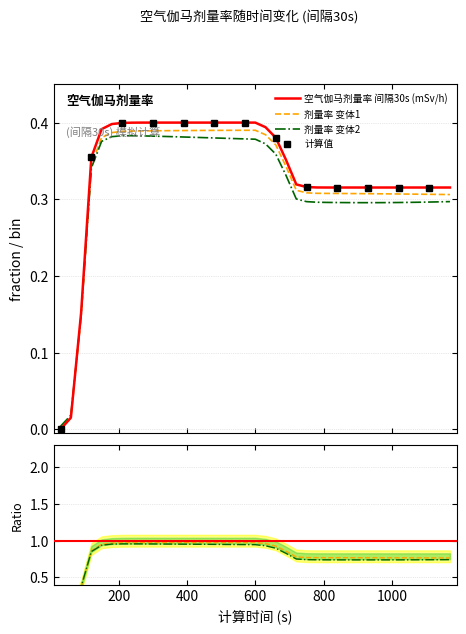

What is the difference between the second highest and minimum values?

0.4